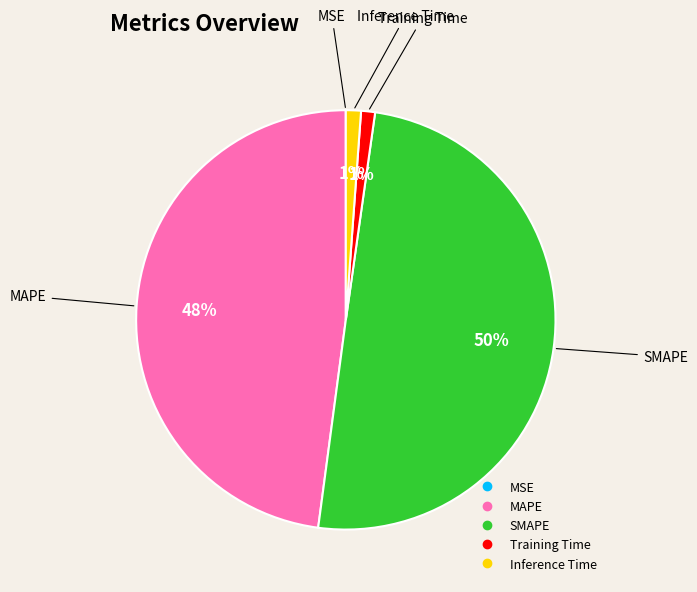

Between MAPE and Inference Time, which is larger?

MAPE